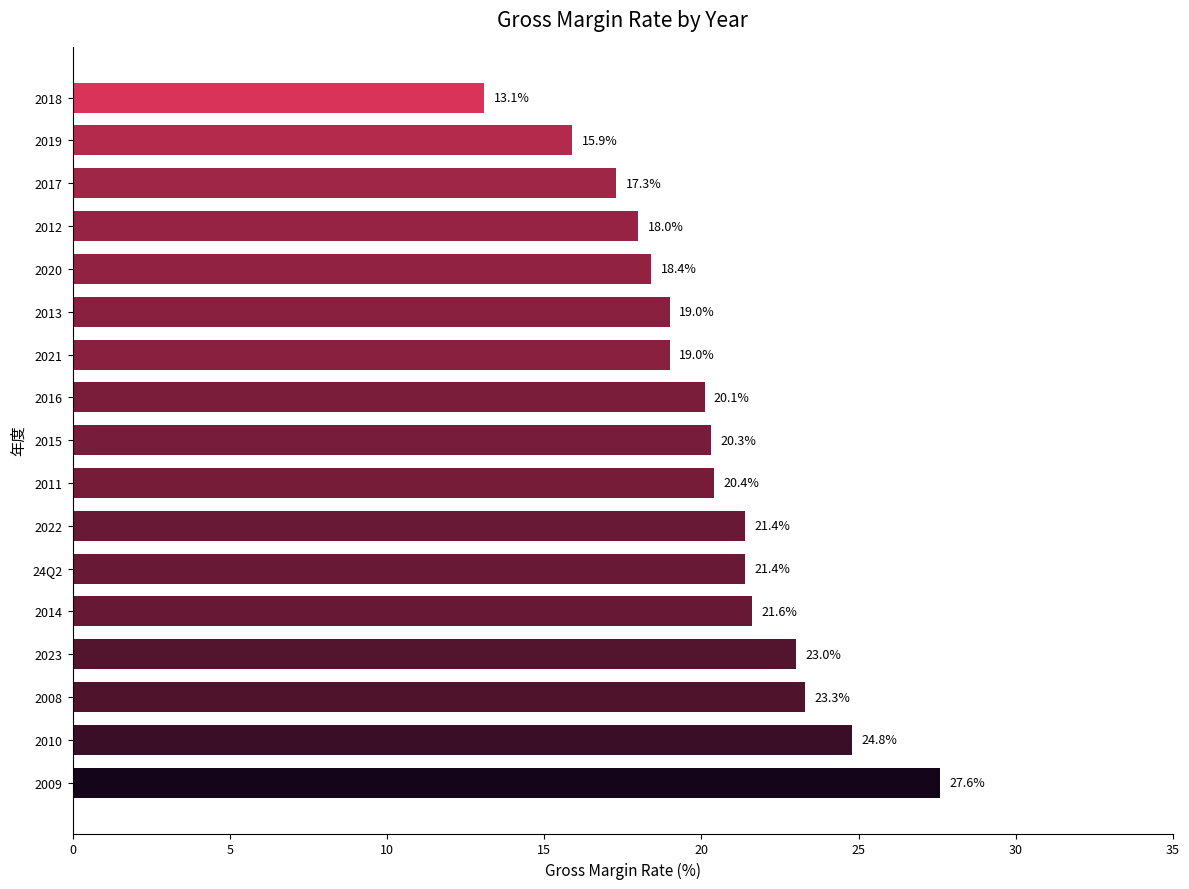

True or false: the data shows 4.7 at 2022.

False